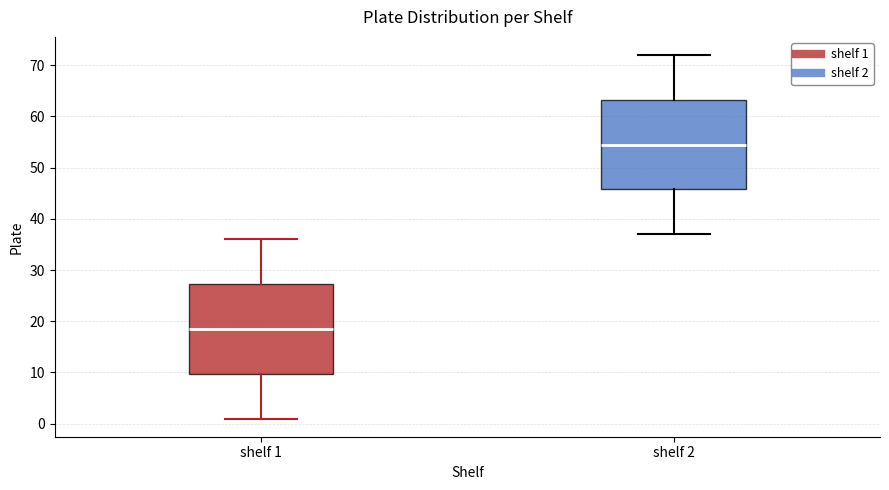

Reading left to right, transcribe this box plot: for each box, give where its median line is, the range the box spans, and where its two whiskers end, as read against the y-axis. The values are not printed on the chart, so give them approximately, as read against the axis.

shelf 1: median 19, box 10 to 27, whiskers 1 to 36
shelf 2: median 55, box 46 to 63, whiskers 37 to 72